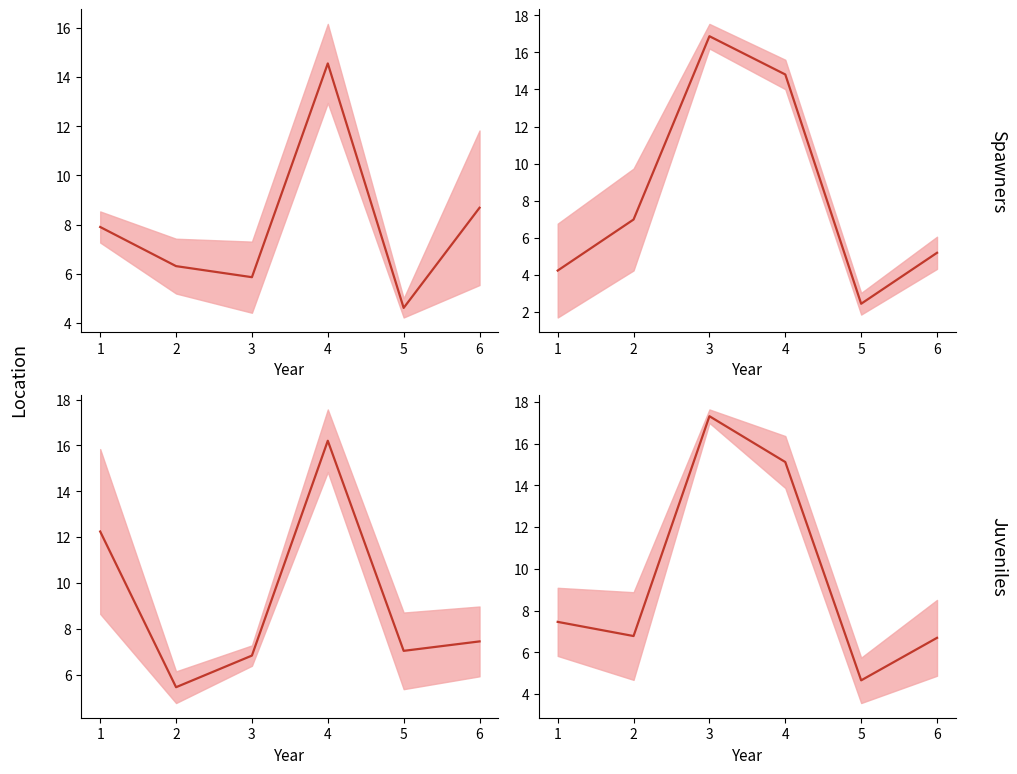

What is the average value?

9.7